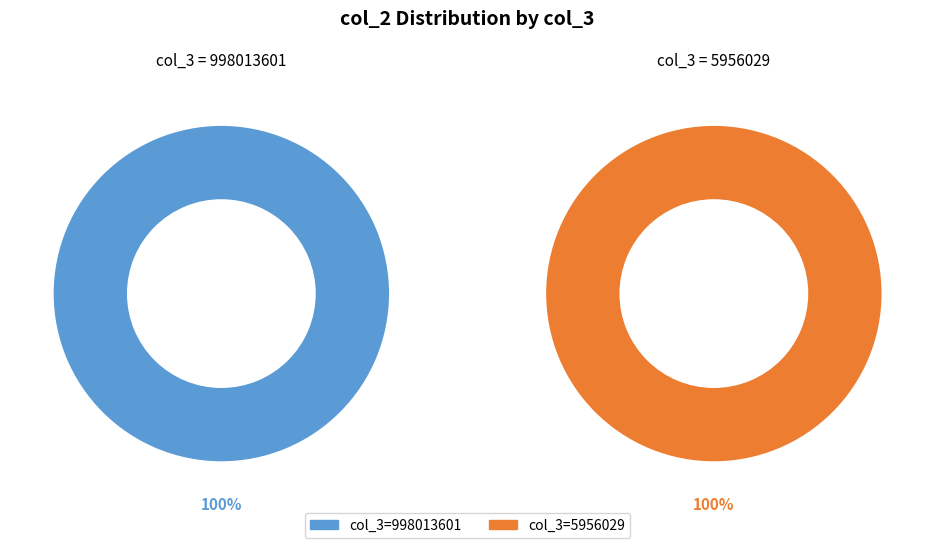

Rank the categories by value from highest to lowest.

5956029, 998013601